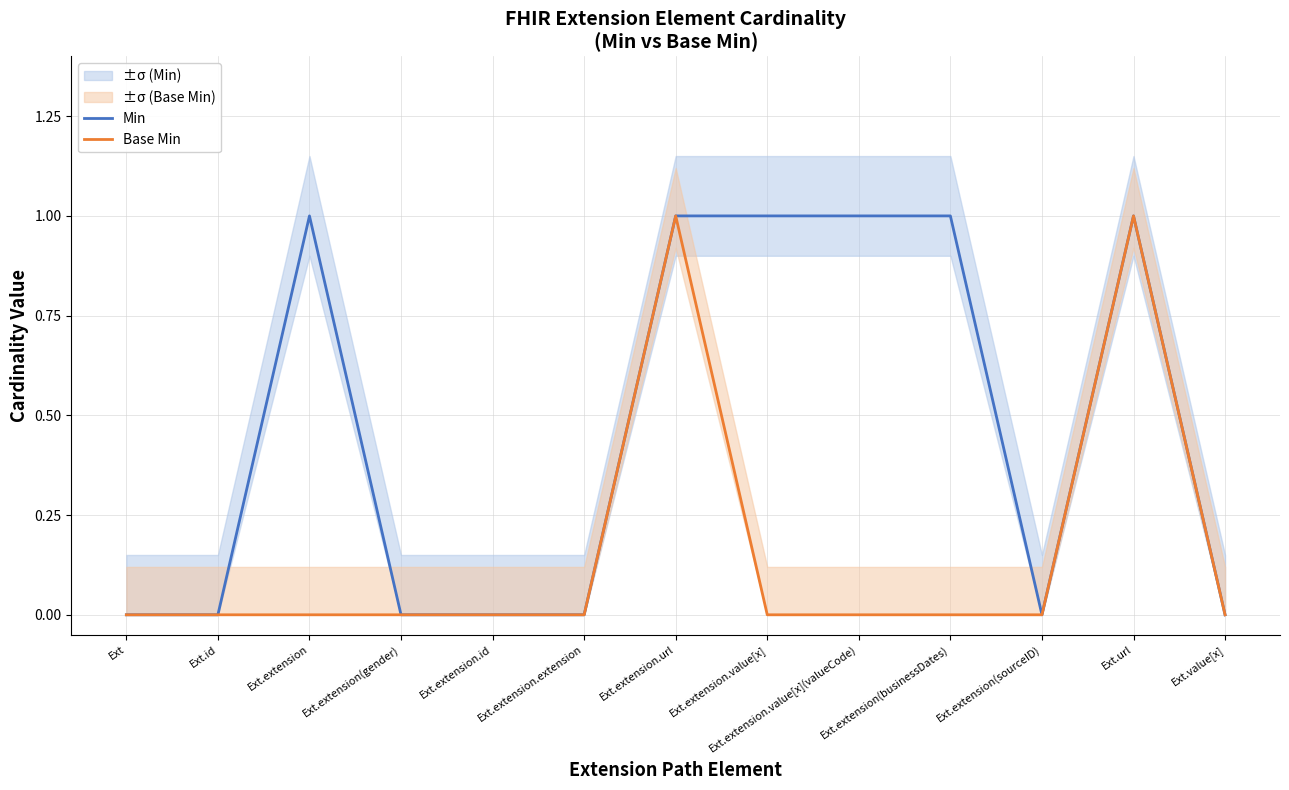

At which label does Min reach its minimum?

Ext